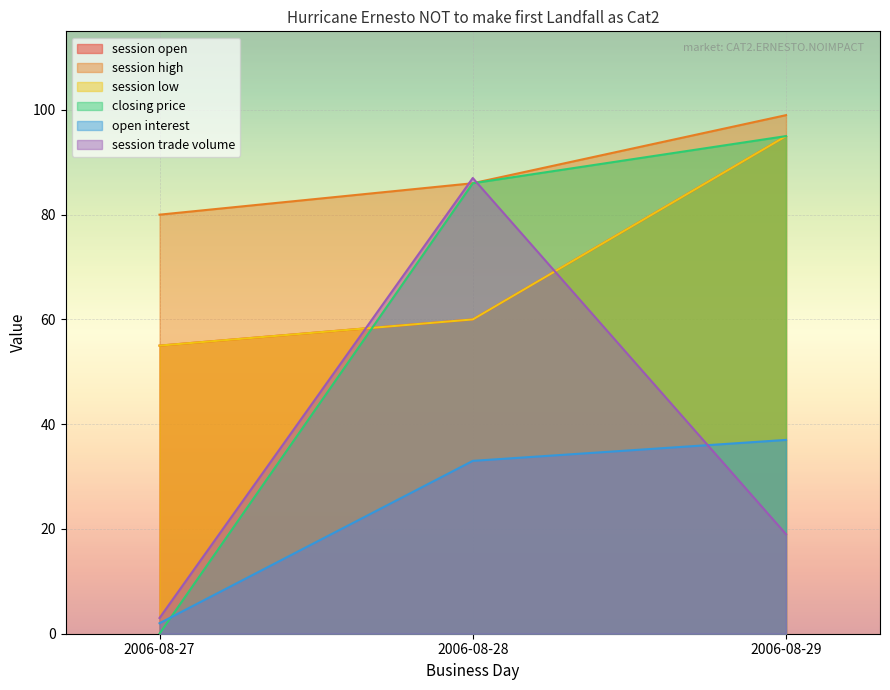

Reading left to right, list all the values displayed in this chart.

session open: 55	60	95
session high: 80	86	99
session low: 55	60	95
closing price: 0	86	95
open interest: 2	33	37
session trade volume: 3	87	19